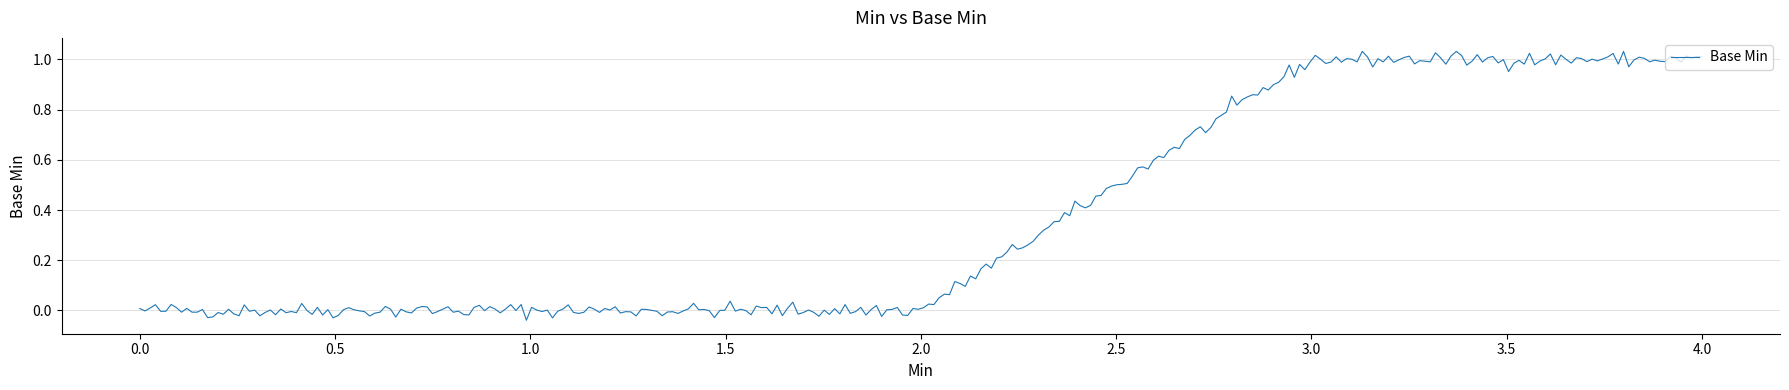

Does the chart have visible grid lines?

Yes